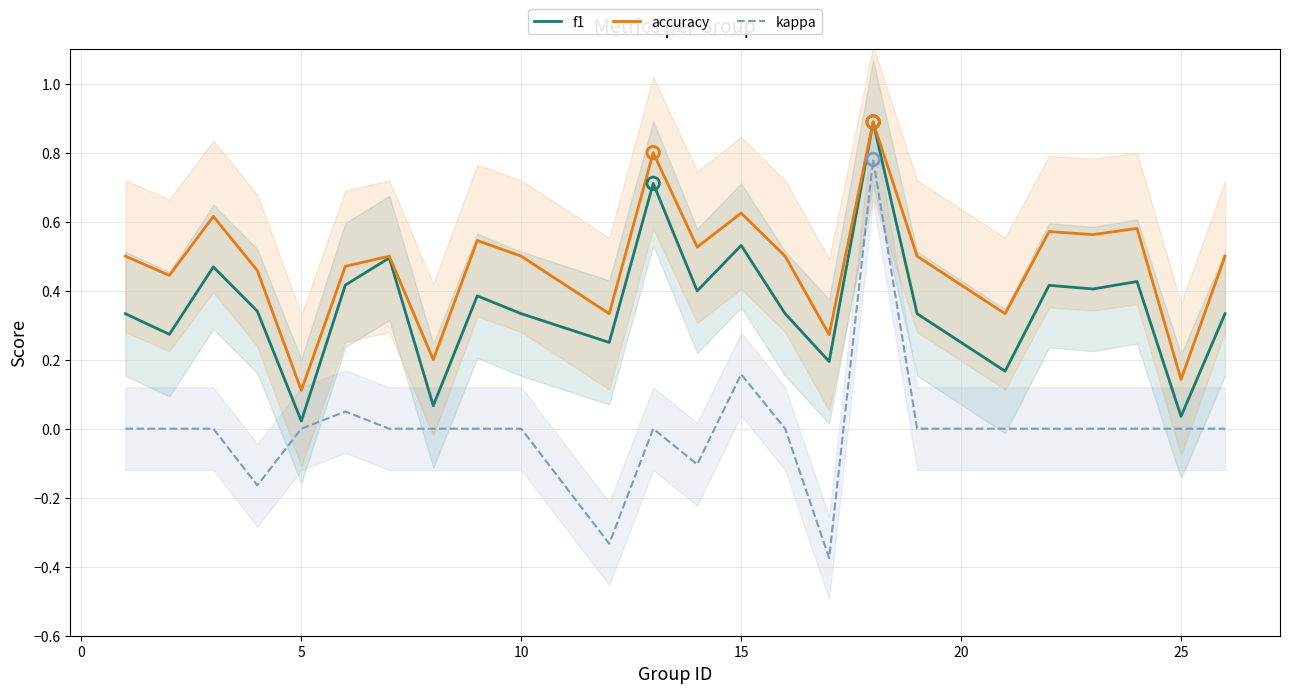

Which series has the largest total across all categories?

accuracy